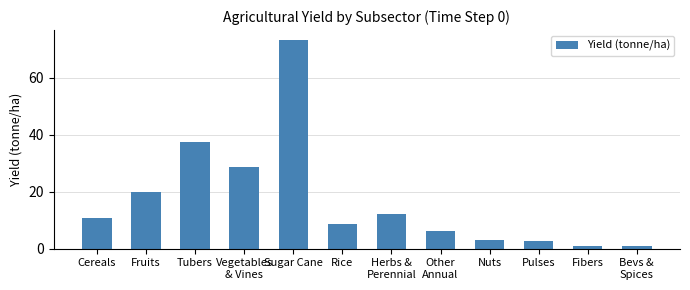

Count the number of data series in this chart.

1